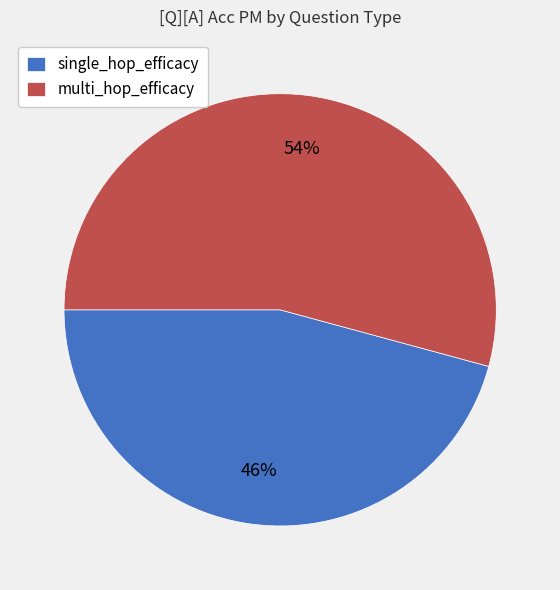

To the nearest percent, what percentage of the pie is multi_hop_efficacy?

54%